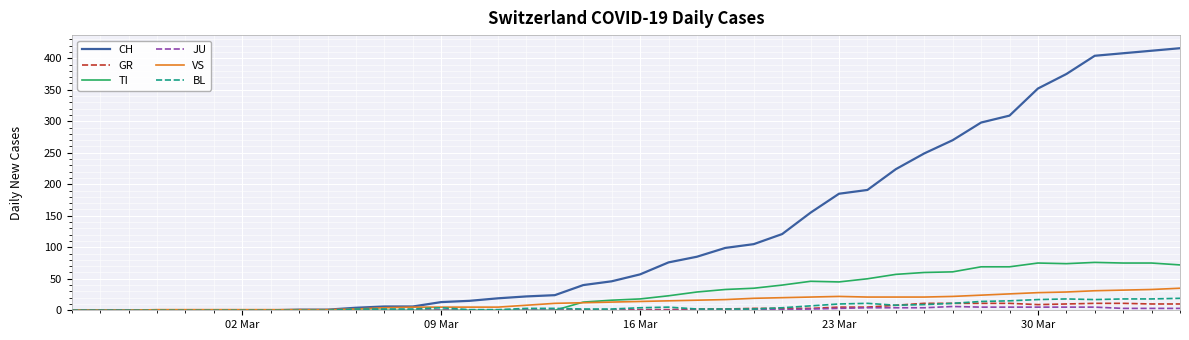

What is the maximum value for BL?

19